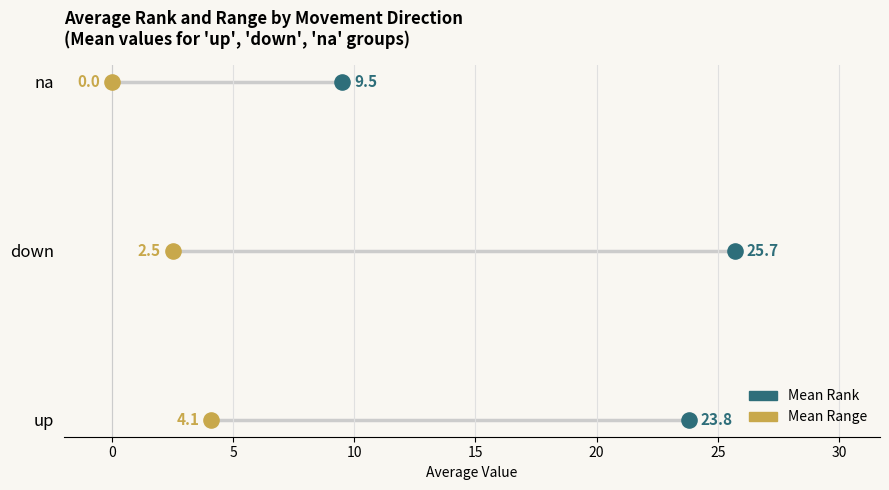

Which series has the largest Y range (max minus min)?

mean_rank